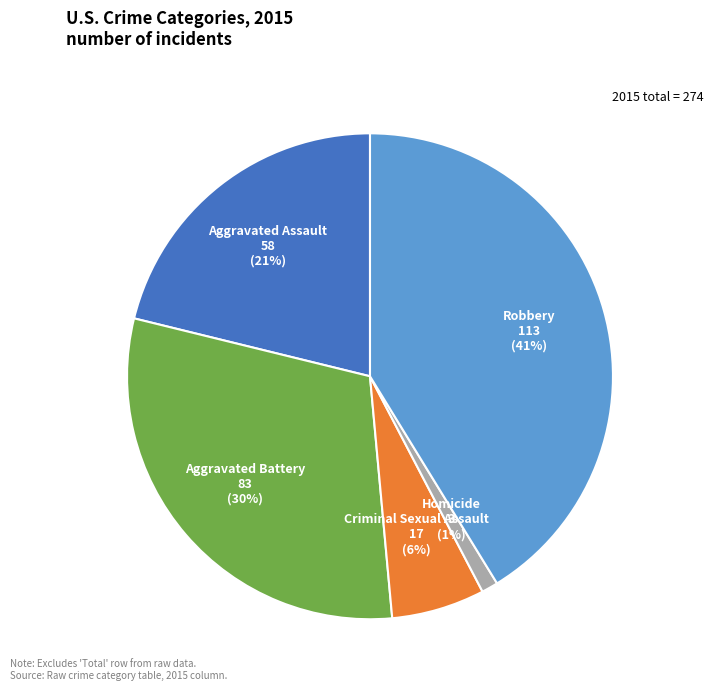

Do Criminal Sexual Assault and Robbery together represent more than half of the pie?

No